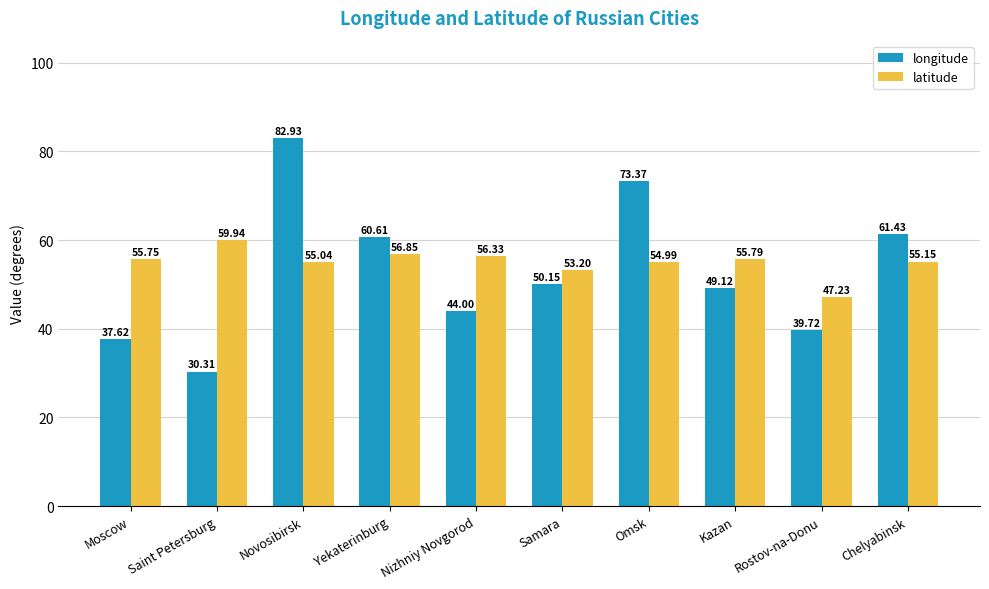

Rank the series by their maximum value, from highest to lowest.

longitude, latitude